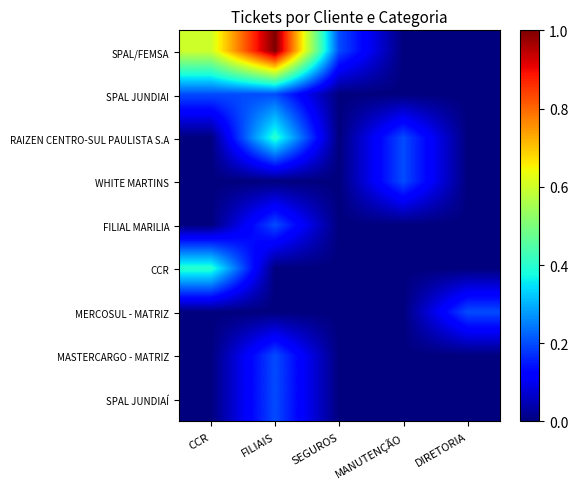

Reading right to left, extract all data points from this chart.

SPAL/FEMSA: DIRETORIA=0.0	MANUTENÇÃO=0.0	SEGUROS=0.2	FILIAIS=1.0	CCR=0.6
SPAL JUNDIAI: DIRETORIA=0.0	MANUTENÇÃO=0.0	SEGUROS=0.0	FILIAIS=0.2	CCR=0.2
RAIZEN CENTRO-SUL PAULISTA S.A: DIRETORIA=0.0	MANUTENÇÃO=0.2	SEGUROS=0.0	FILIAIS=0.4	CCR=0.0
WHITE MARTINS: DIRETORIA=0.0	MANUTENÇÃO=0.2	SEGUROS=0.0	FILIAIS=0.0	CCR=0.0
FILIAL MARILIA: DIRETORIA=0.0	MANUTENÇÃO=0.0	SEGUROS=0.0	FILIAIS=0.2	CCR=0.0
CCR: DIRETORIA=0.0	MANUTENÇÃO=0.0	SEGUROS=0.0	FILIAIS=0.0	CCR=0.4
MERCOSUL - MATRIZ: DIRETORIA=0.2	MANUTENÇÃO=0.0	SEGUROS=0.0	FILIAIS=0.0	CCR=0.0
MASTERCARGO - MATRIZ: DIRETORIA=0.0	MANUTENÇÃO=0.0	SEGUROS=0.0	FILIAIS=0.2	CCR=0.0
SPAL JUNDIAÍ: DIRETORIA=0.0	MANUTENÇÃO=0.0	SEGUROS=0.0	FILIAIS=0.2	CCR=0.0